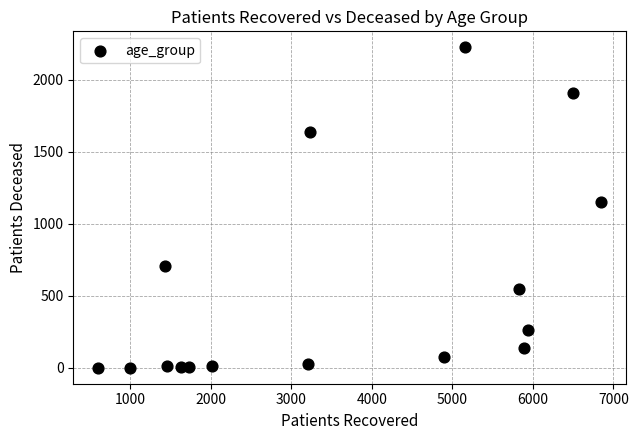

What is the range of X values (max minus min)?

6242